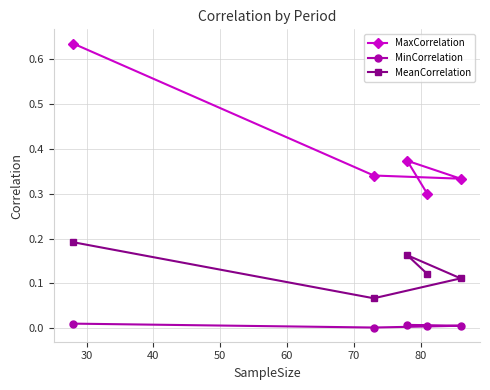

List the series in order of their peak value, lowest first.

MinCorrelation, MeanCorrelation, MaxCorrelation